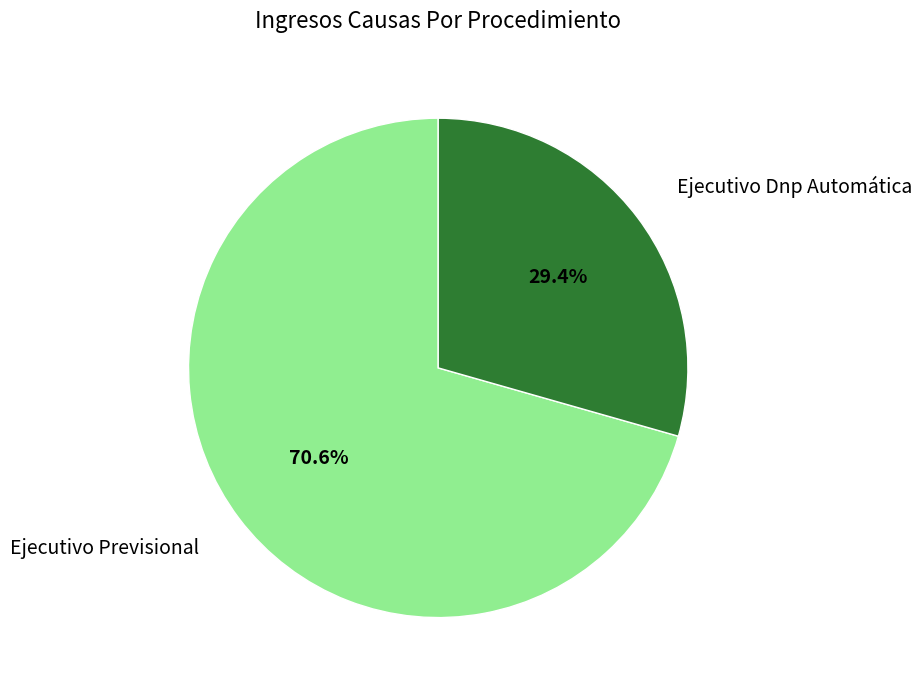

Count the number of slices in the pie.

2